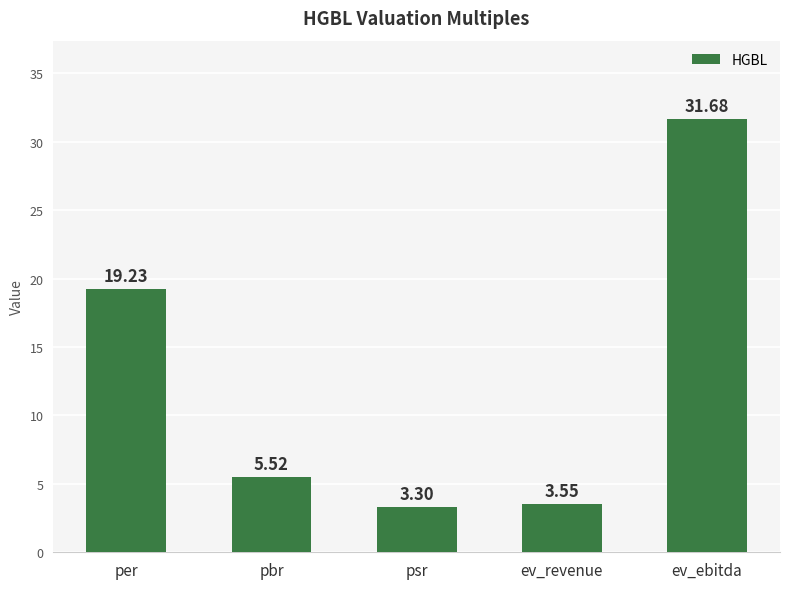

The value at ev_ebitda is 44.9. True or false?

False